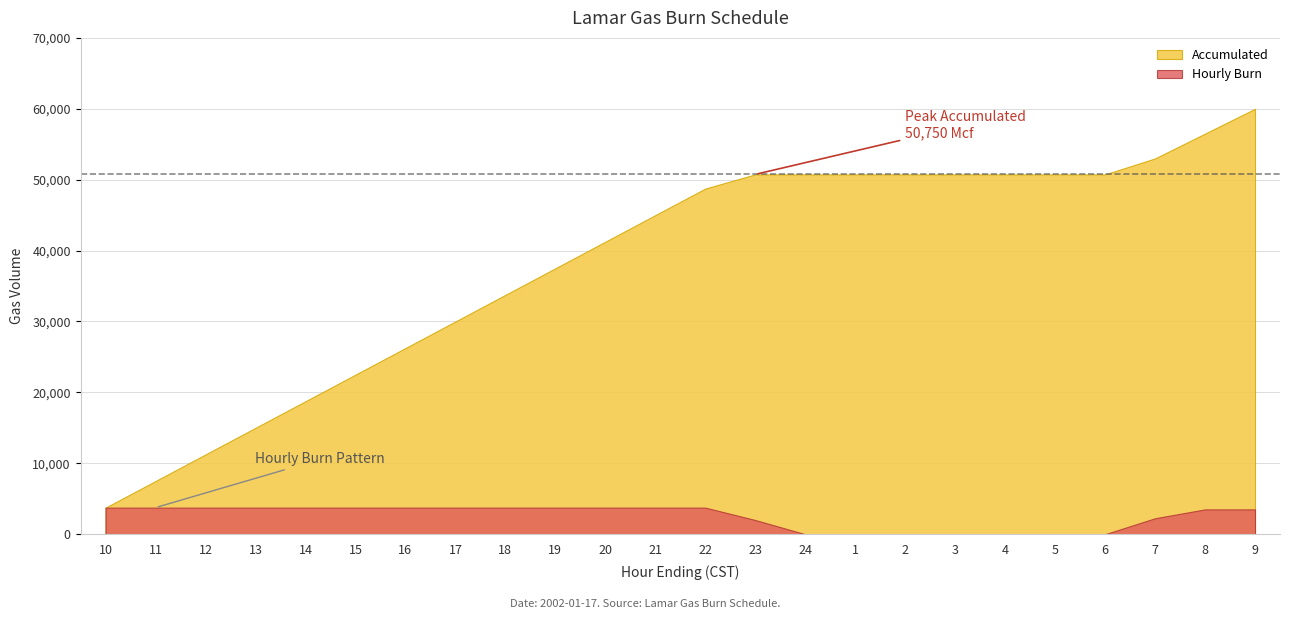

Is it true that Hourly Burn equals 4958 at 12?

False